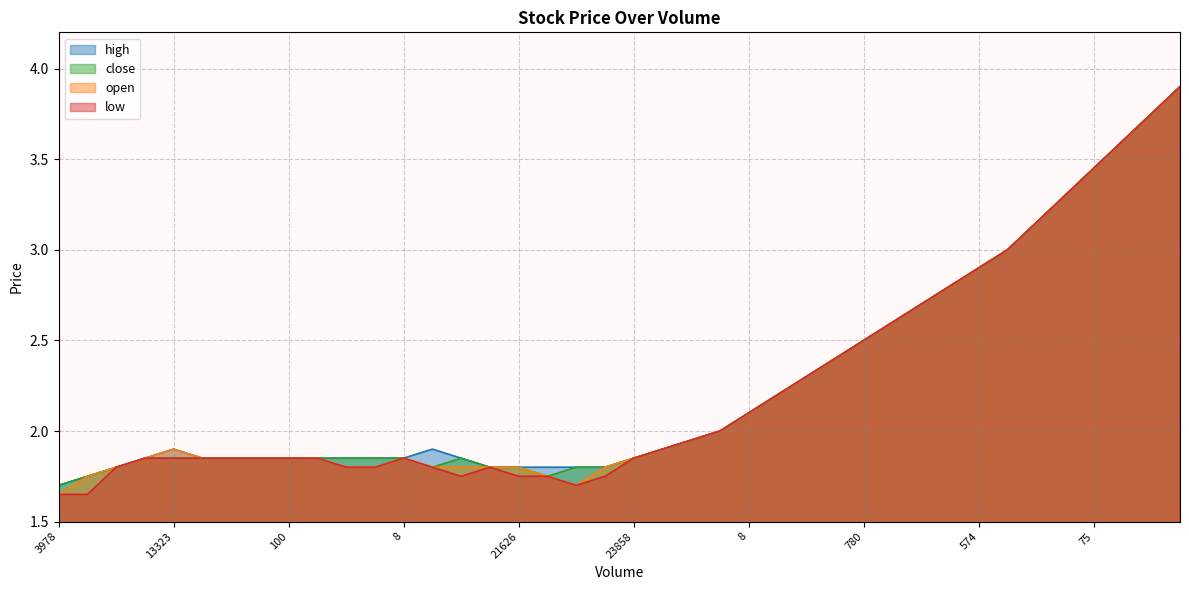

Which category has the highest value in the close series?

1485